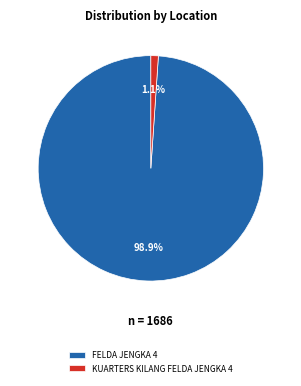

Does any single category account for the majority?

Yes